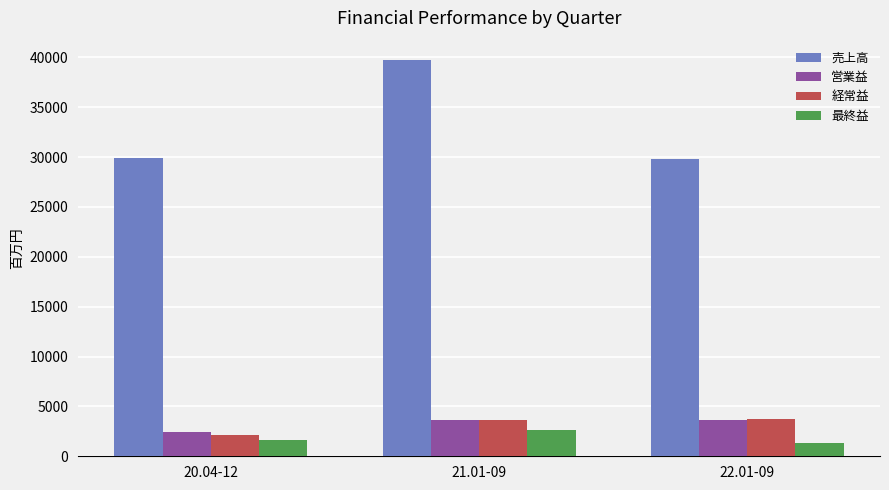

What is the sum of all 経常益 values?

9524